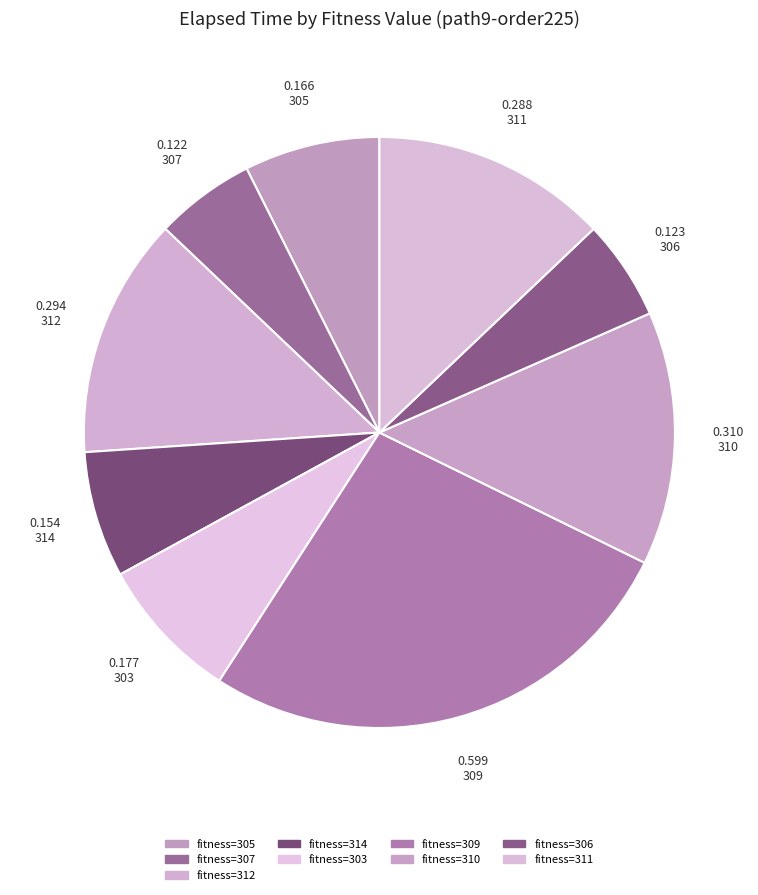

How many segments does this pie chart have?

9